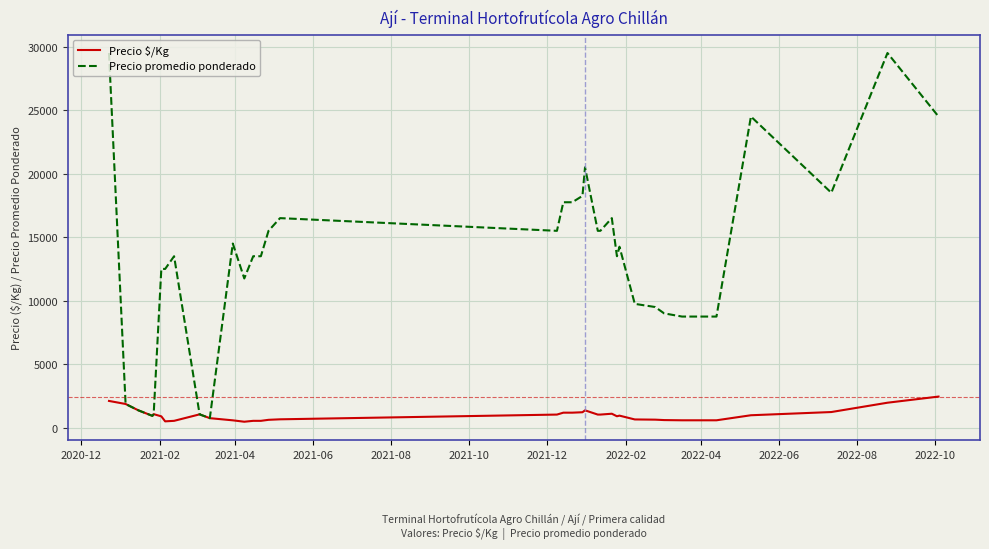

Which series has the largest total across all categories?

Precio promedio ponderado